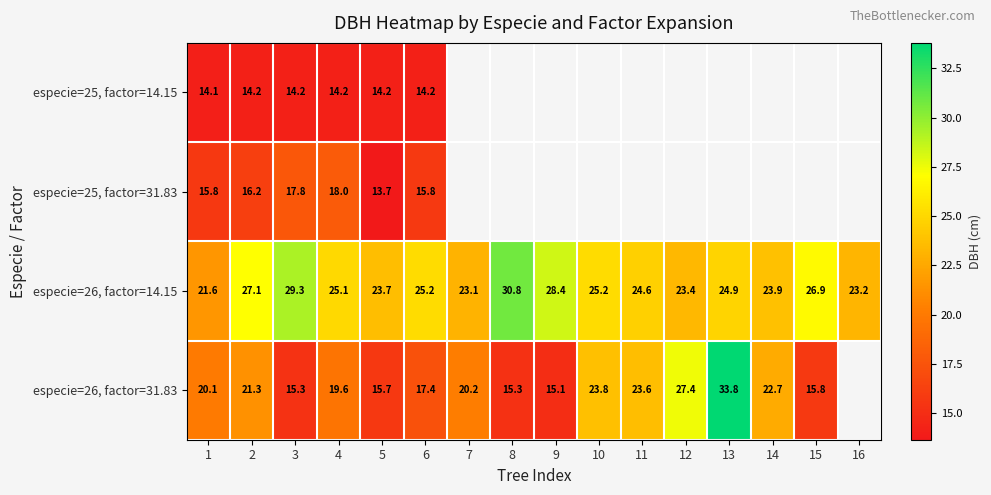

Which series has the largest range (max minus min)?

especie=26, factor=31.83